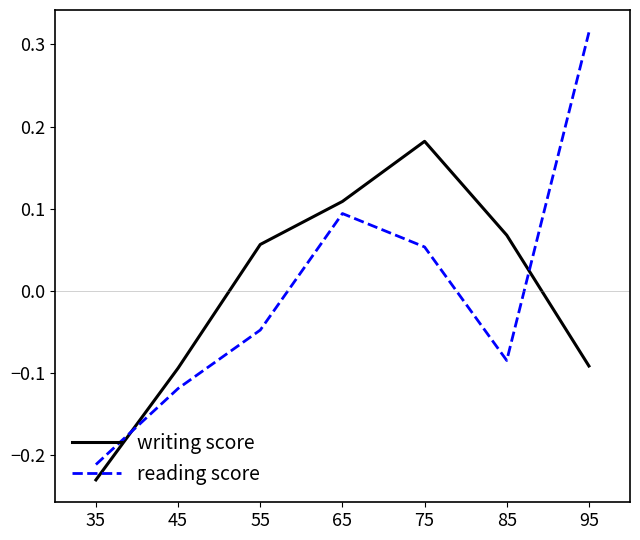

Which series has the widest spread of values?

reading score